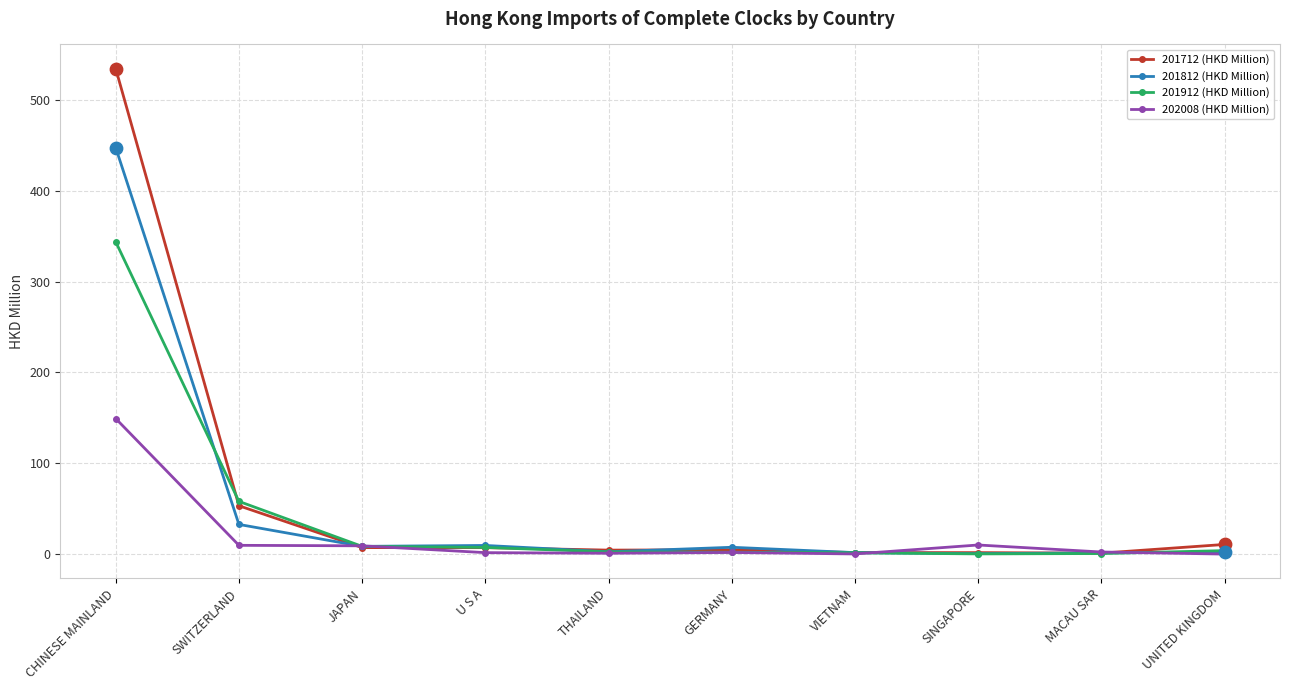

What is the total value across all series at CHINESE MAINLAND?

1474.6